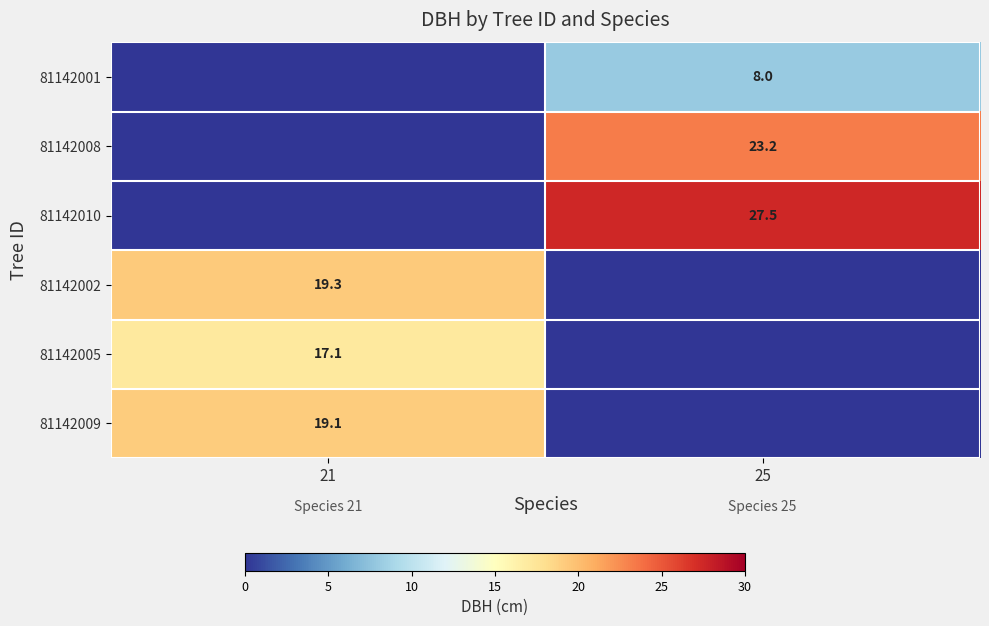

The 81142002 series shows 7.9 at 21. True or false?

False